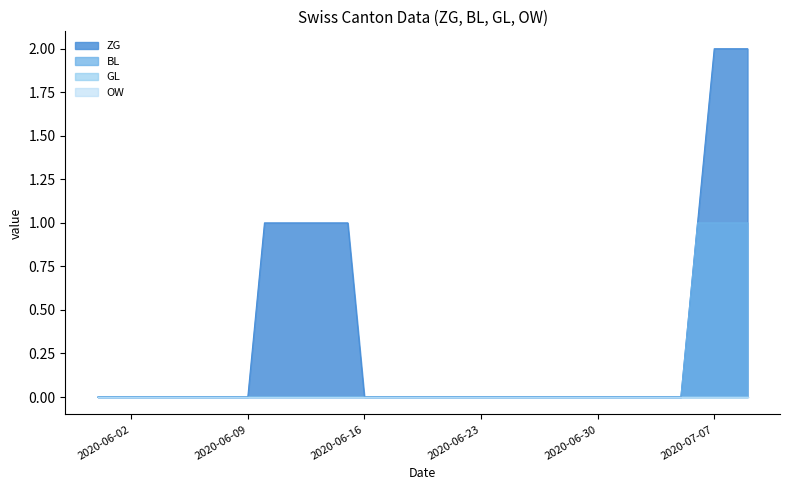

Which label corresponds to the largest value in the chart?

2020-07-07